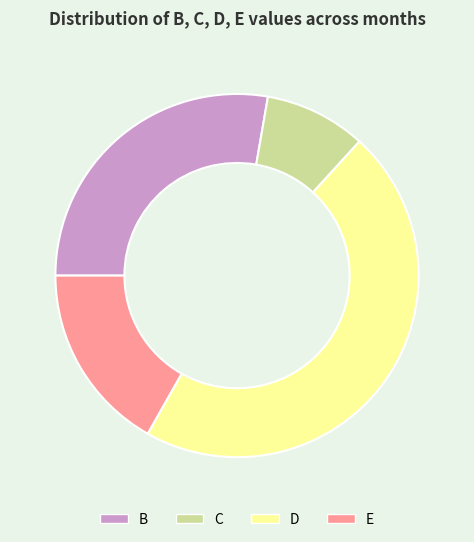

Which slice is the largest?

D